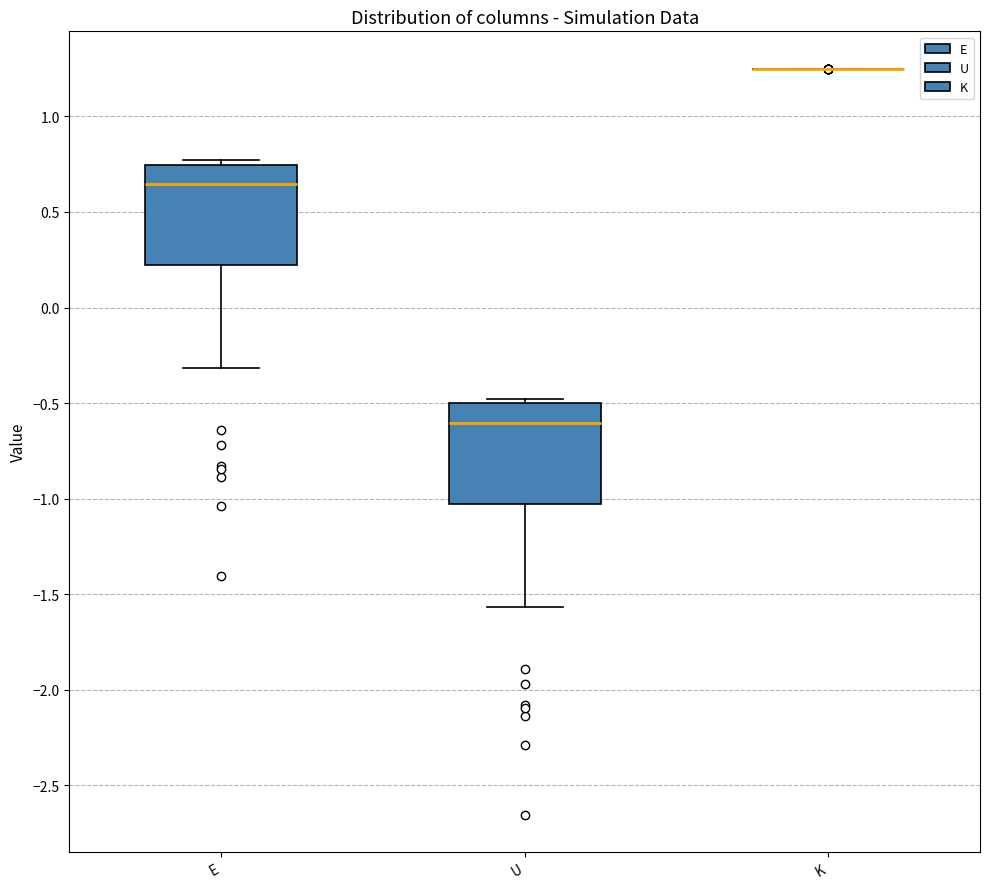

Where is the lower edge of the box for E on the y-axis? The values are not printed on the chart, so give them approximately, as read against the axis.

0.20